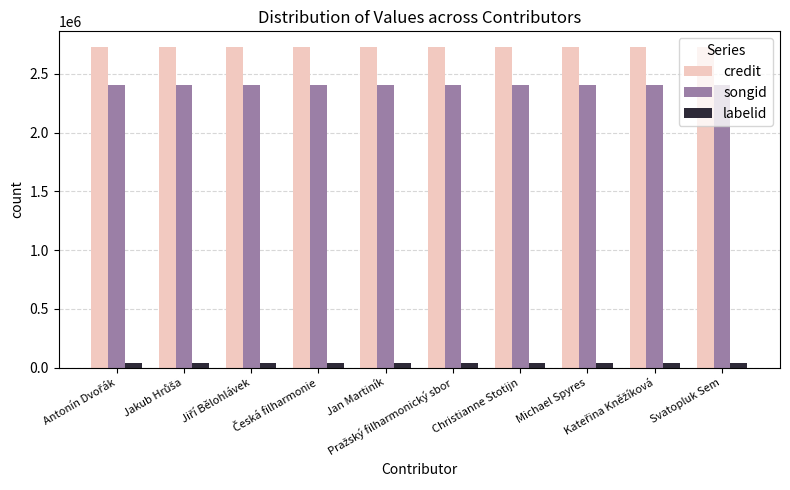

List the series in order of their peak value, highest first.

credit, songid, labelid